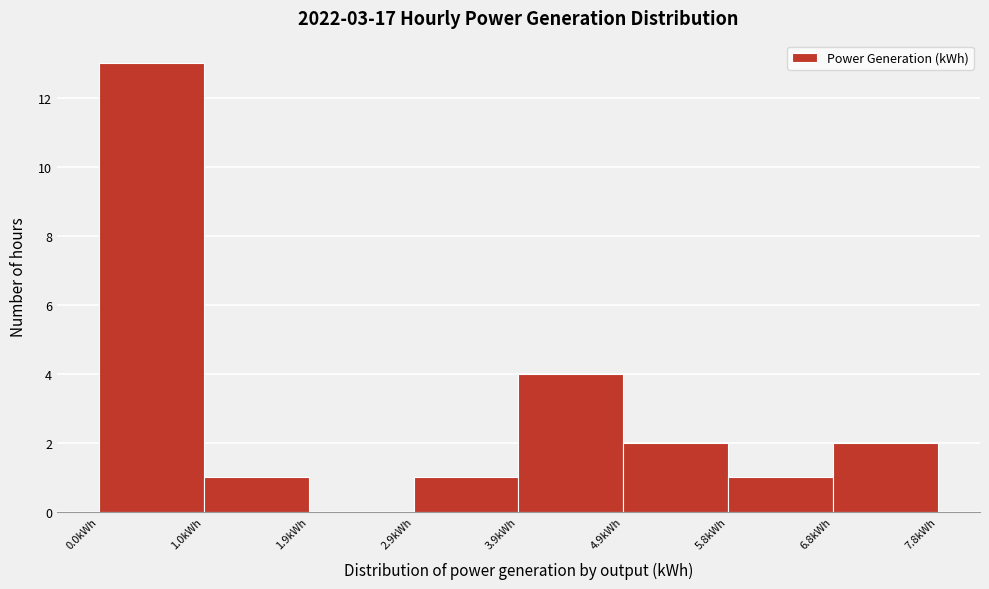

What is the height of the bar covering 1.0 to 1.9 on the x-axis? Neither the bar edges nor the heights are printed on the chart, so give them approximately, as read against the axes.

1